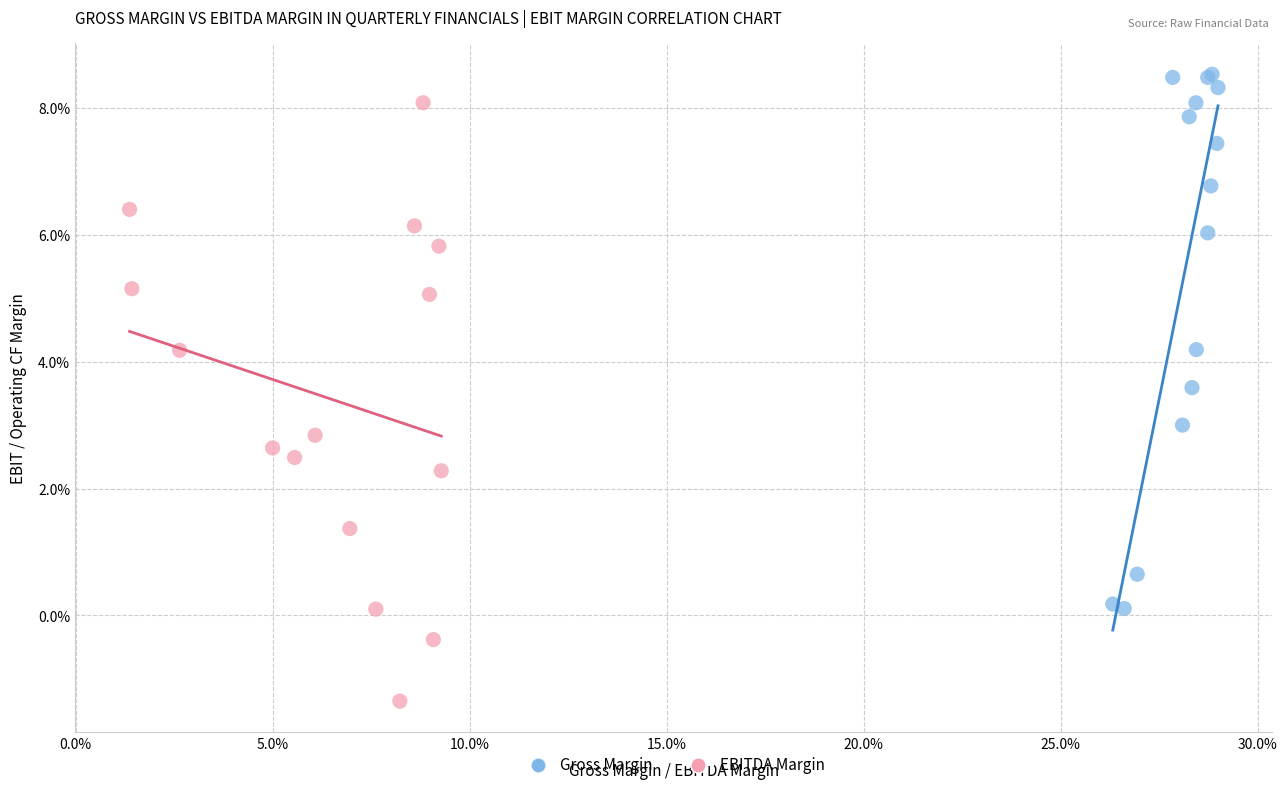

What are all the series names shown in the legend?

Gross Margin, EBITDA Margin